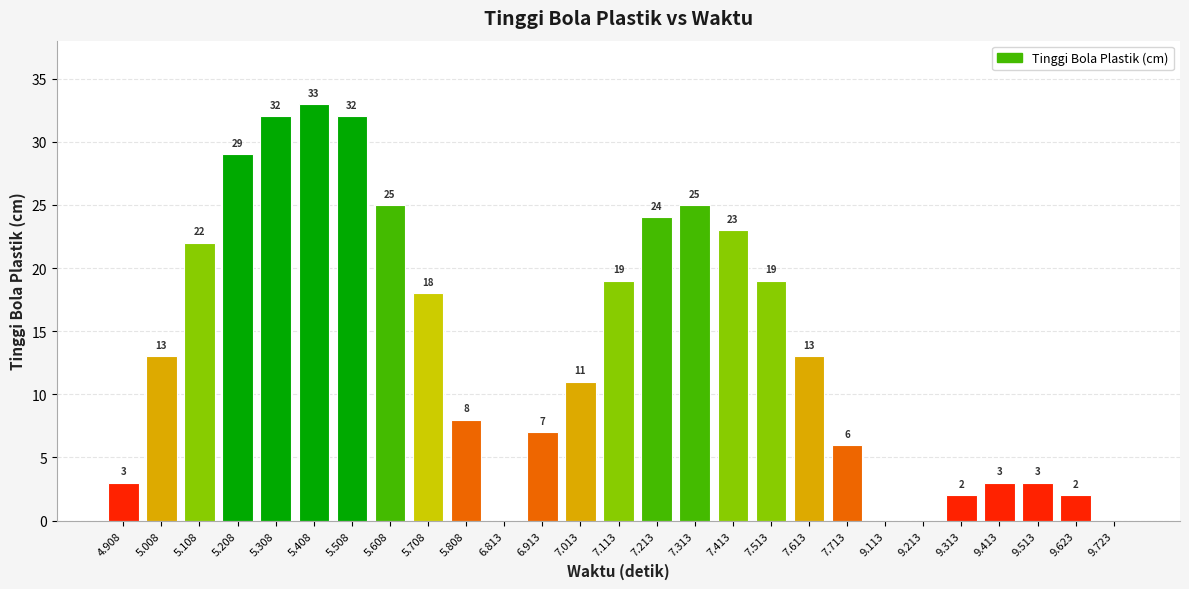

Is it true that the value at 7.213 is 7?

False